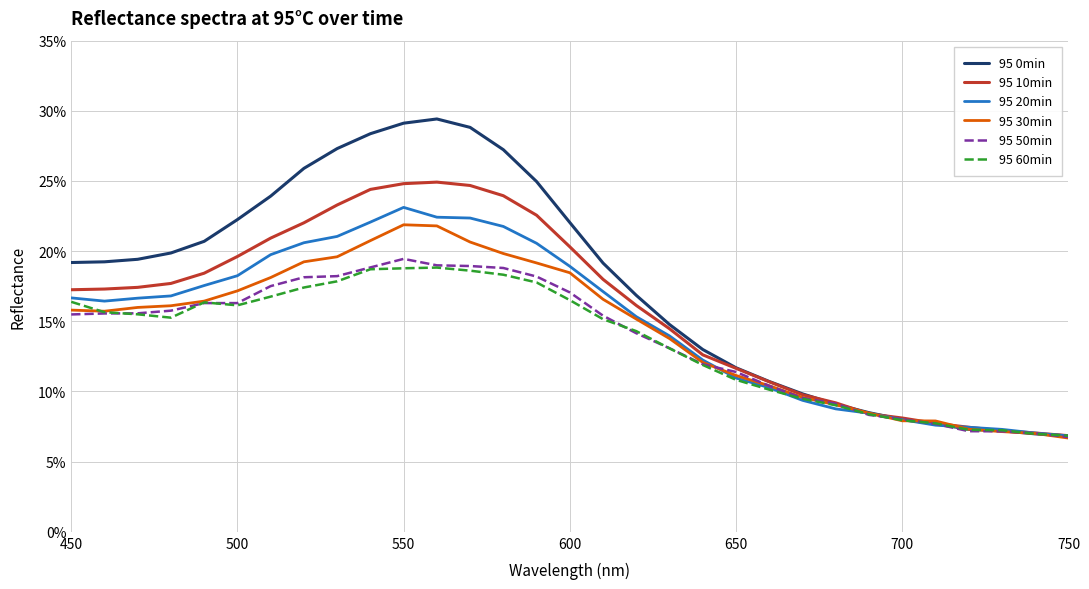

Is this an area chart (filled region under the line)?

No